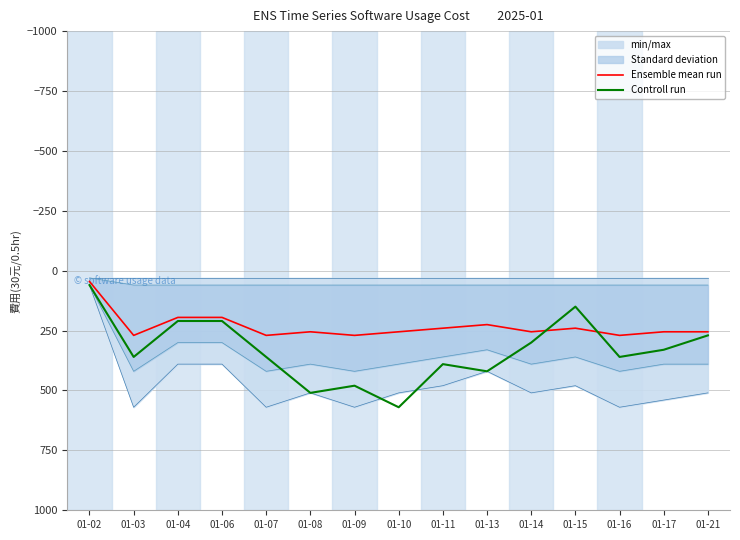

Which category has the highest value in the Ensemble mean run series?

01-03